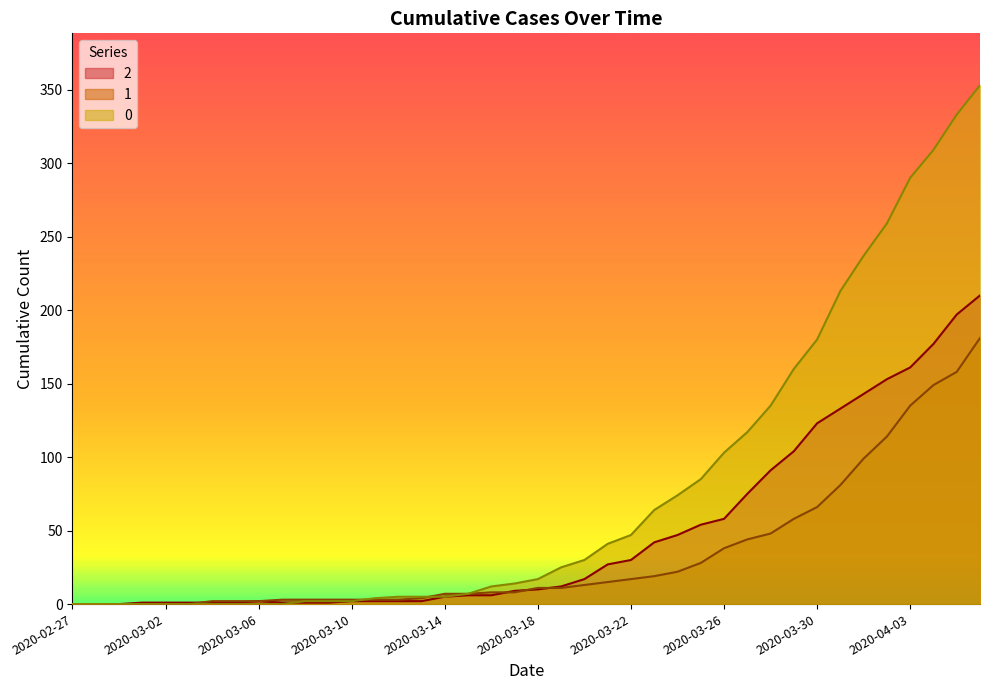

Is it true that 0 equals 4 at 2020-03-11?

True